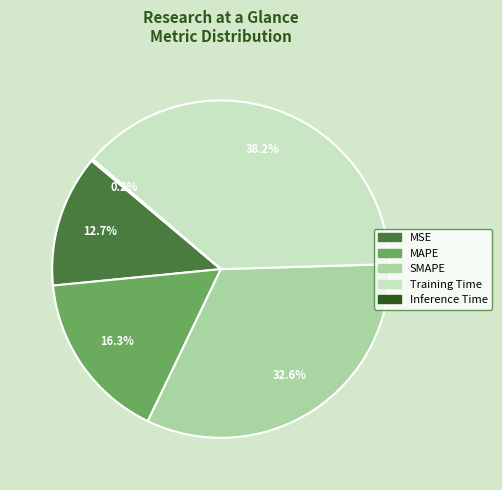

How much of the chart is everything except MAPE?

83.7%